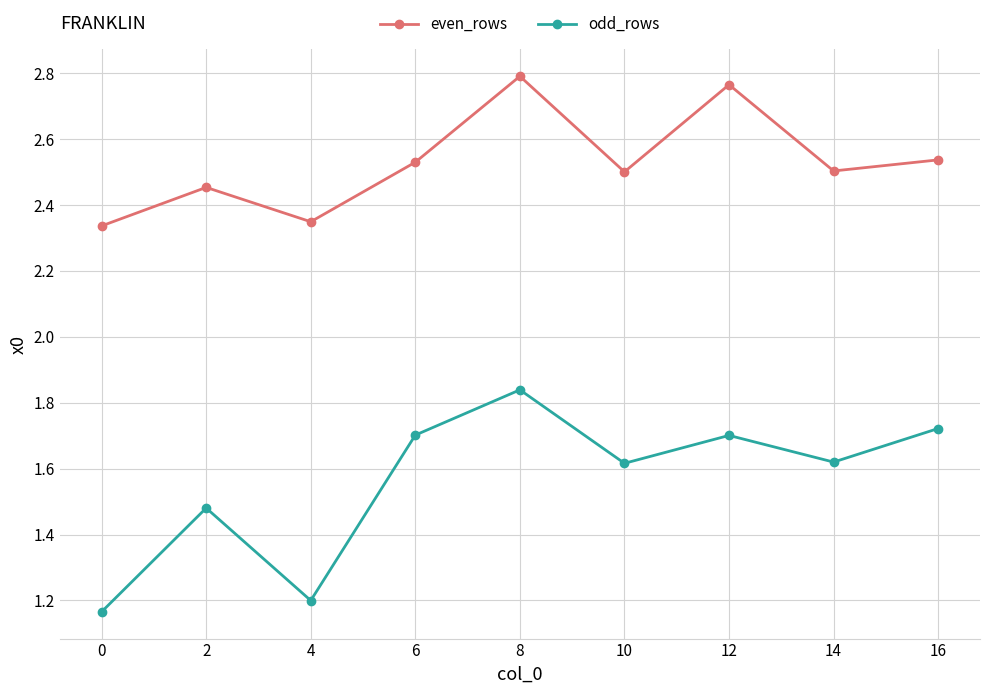

True or false: odd_rows and even_rows cross at least once.

False